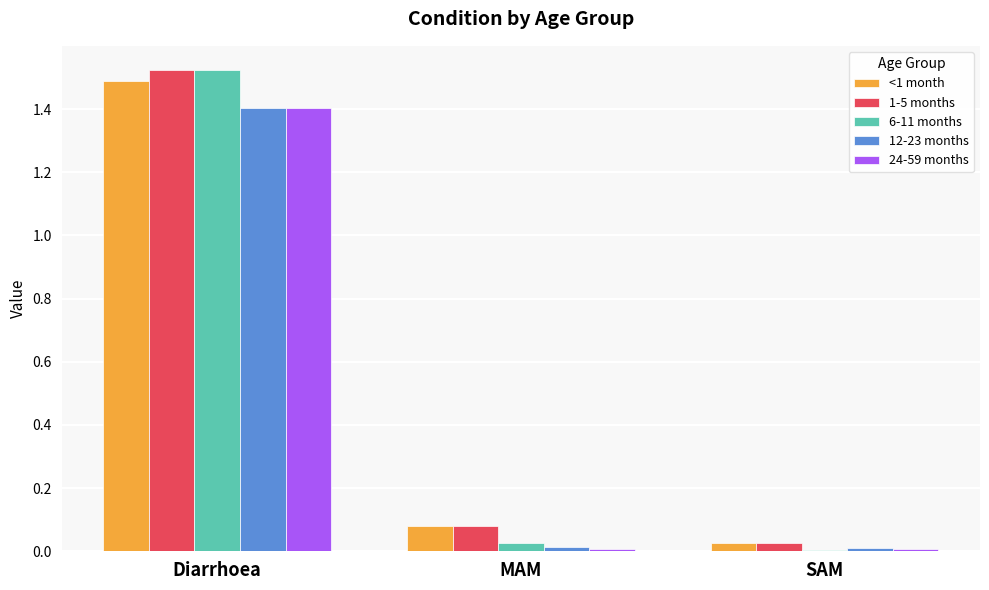

At which category is the sum across all series the highest?

Diarrhoea